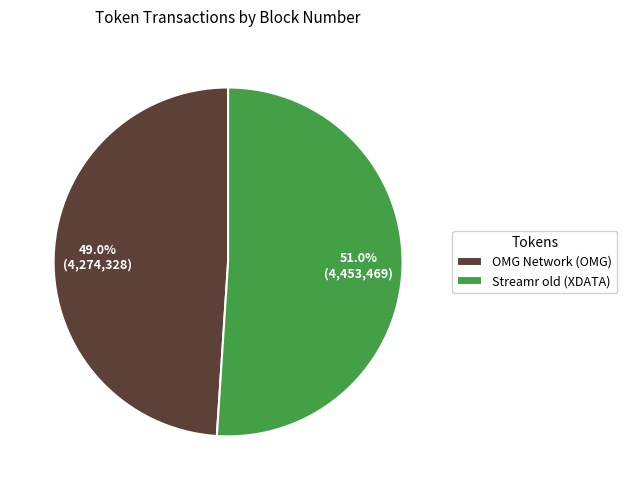

Combined, what portion of the pie is Streamr old (XDATA) and OMG Network (OMG)?

100.0%